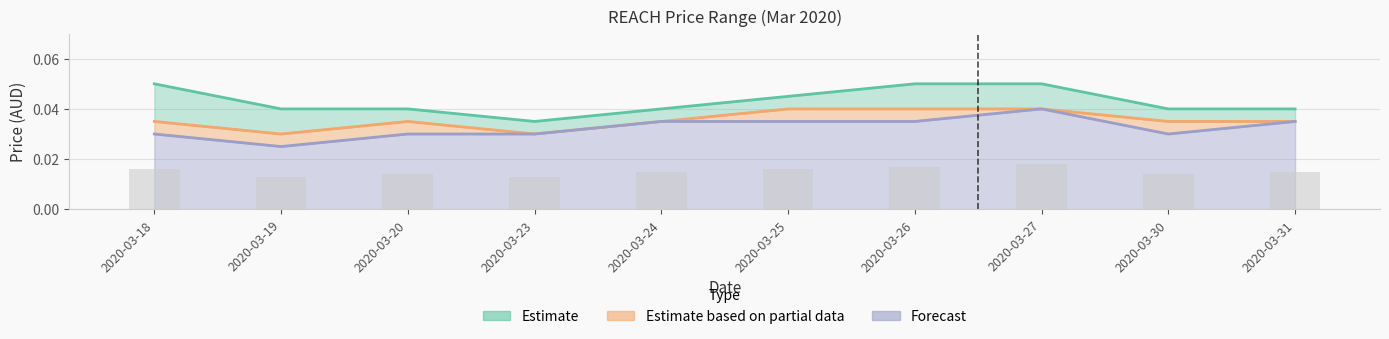

Count the close values in the range 0 to 1.

10